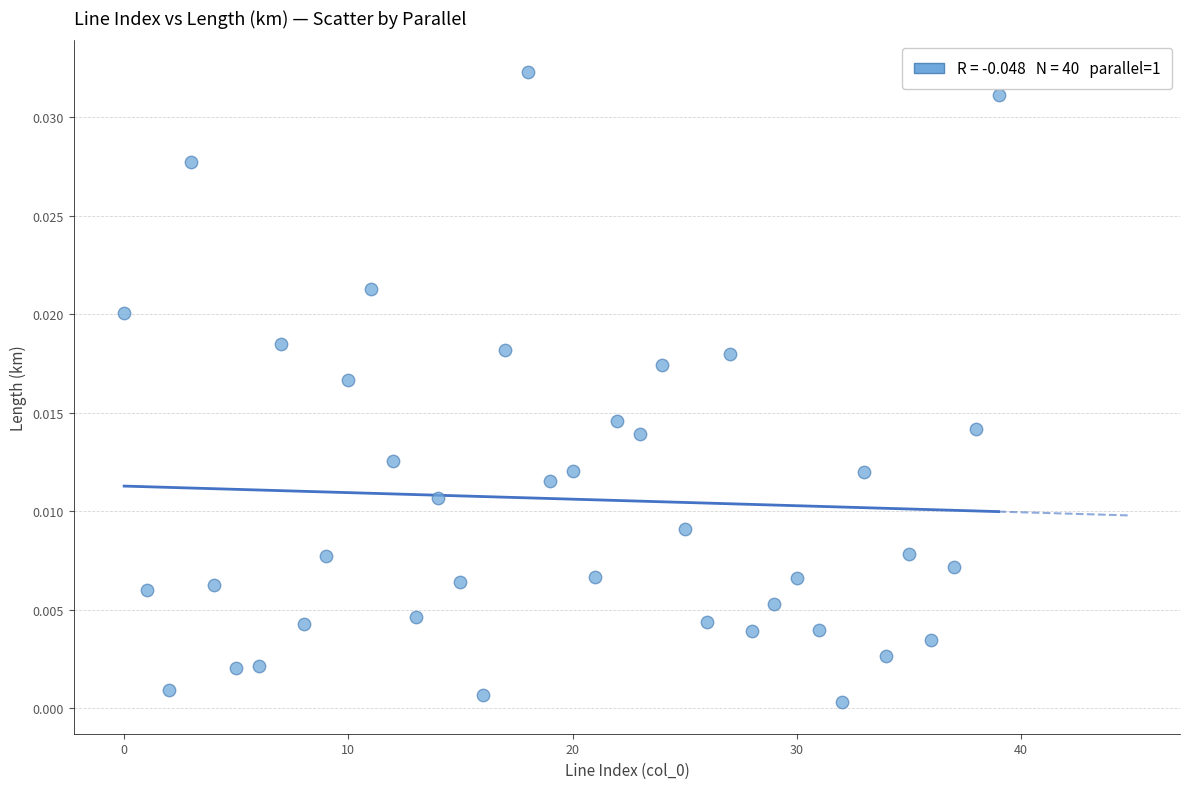

Count the number of points in this scatter plot.

40